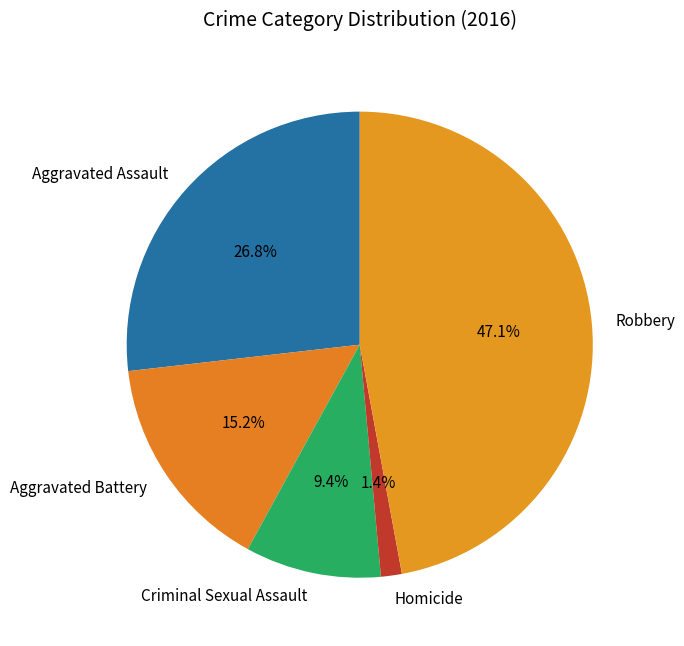

To the nearest percent, what is the difference between the Aggravated Assault and Criminal Sexual Assault slice percentages?

17%